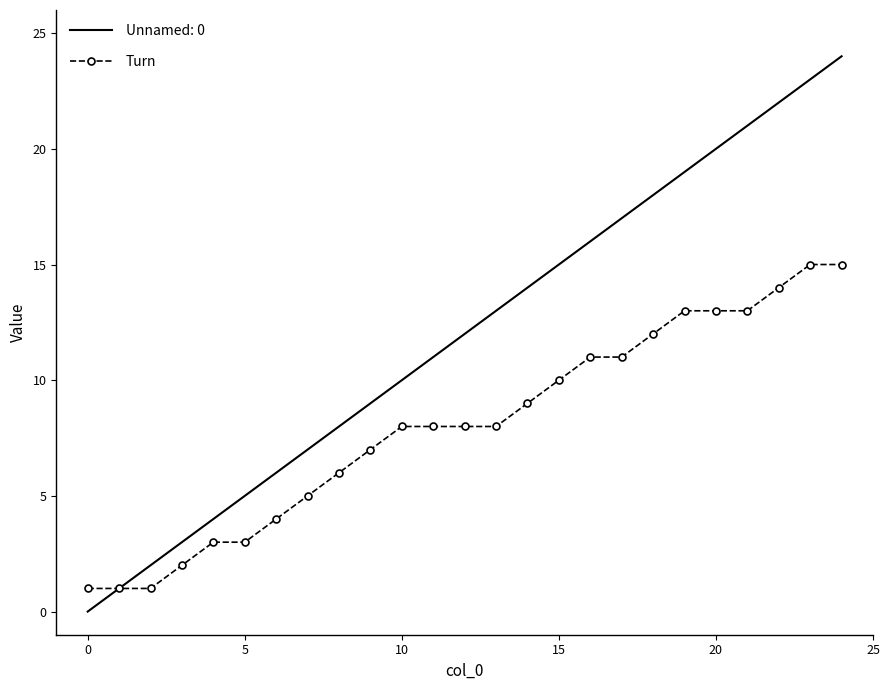

Which series has the largest total across all categories?

Unnamed: 0